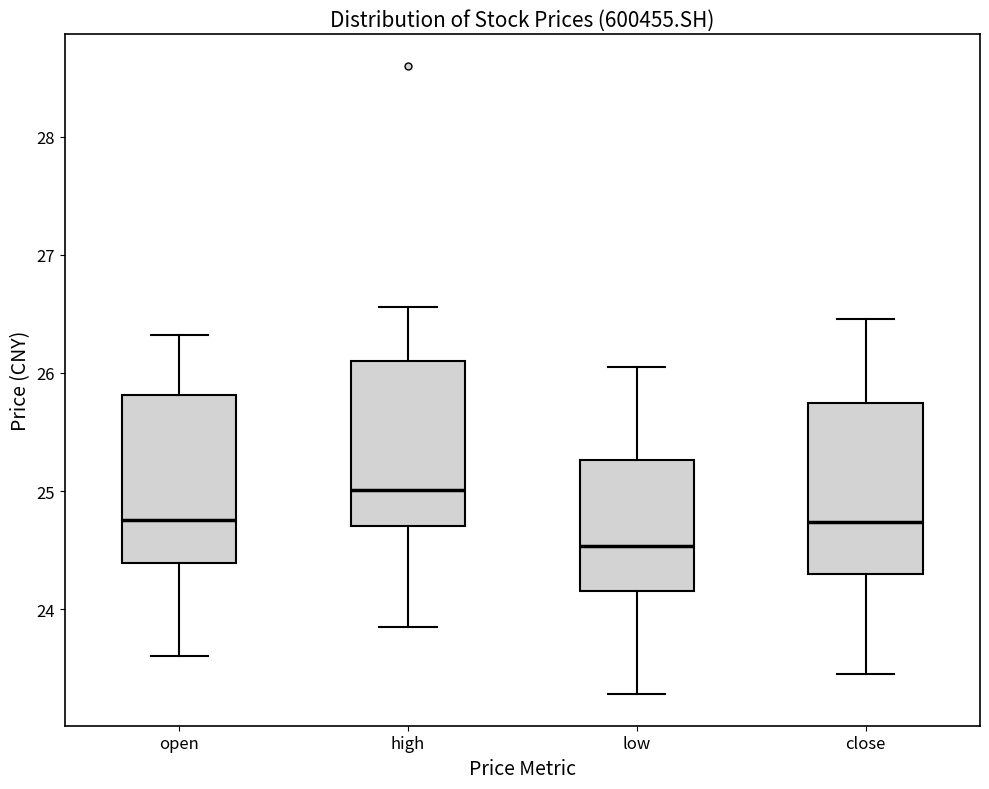

Reading left to right, transcribe this box plot: for each box, give where its median line is, the range the box spans, and where its two whiskers end, as read against the y-axis. The values are not printed on the chart, so give them approximately, as read against the axis.

open: median 24.8, box 24.4 to 25.8, whiskers 23.6 to 26.3
high: median 25.0, box 24.7 to 26.1, whiskers 23.9 to 26.6
low: median 24.5, box 24.2 to 25.3, whiskers 23.3 to 26.1
close: median 24.7, box 24.3 to 25.7, whiskers 23.5 to 26.5